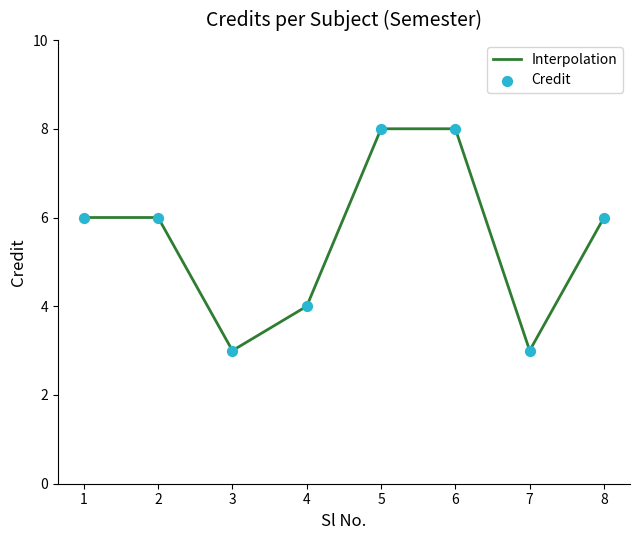

What is the difference between the maximum and second lowest values?

5